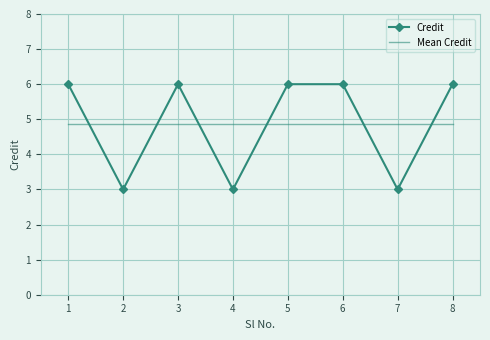

Is it true that Credit equals 7.9 at 1?

False